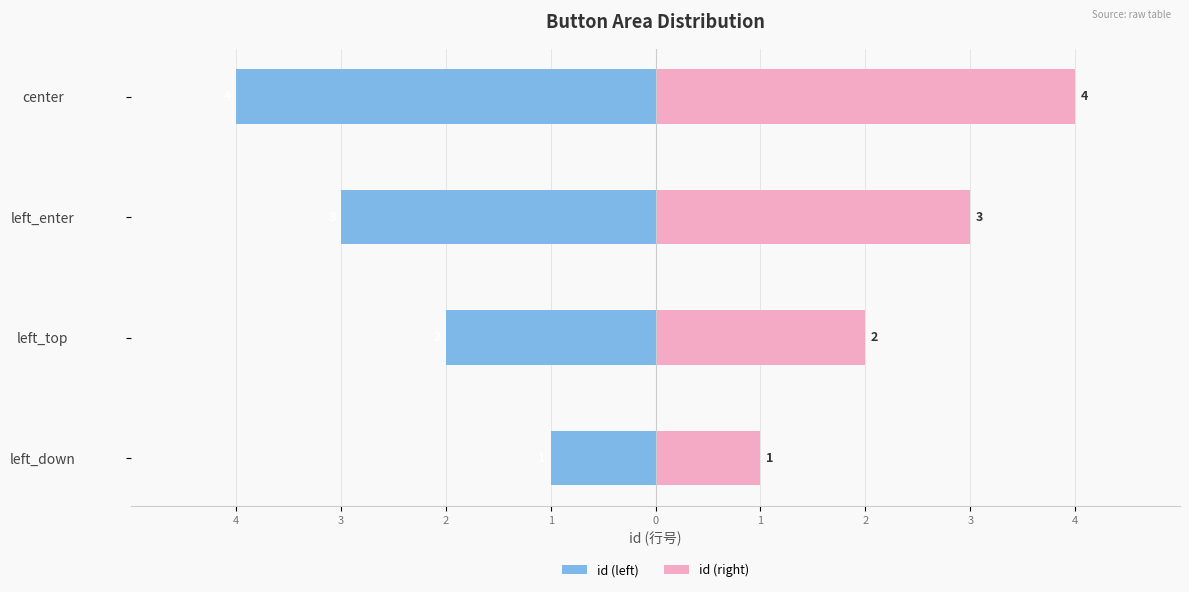

Which series has the widest spread of values?

id (left)